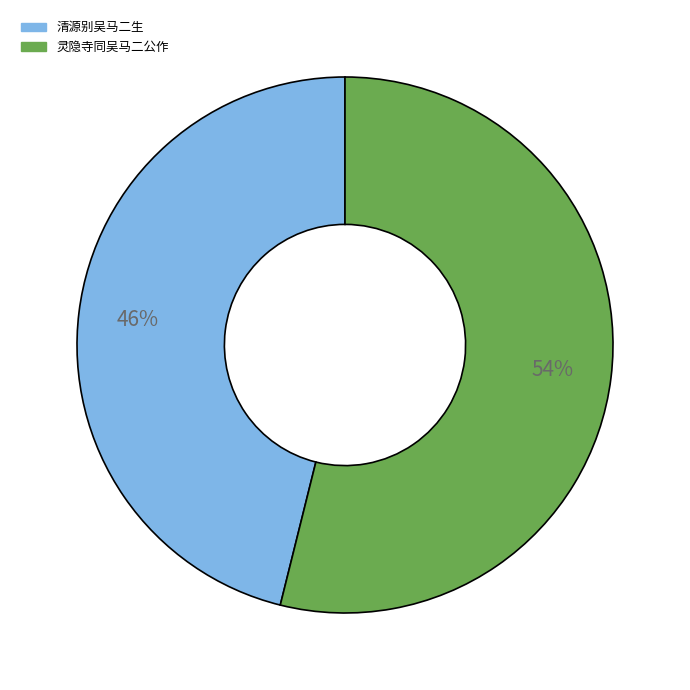

Combined, do 灵隐寺同吴马二公作 and 清源别吴马二生 account for over 50%?

Yes